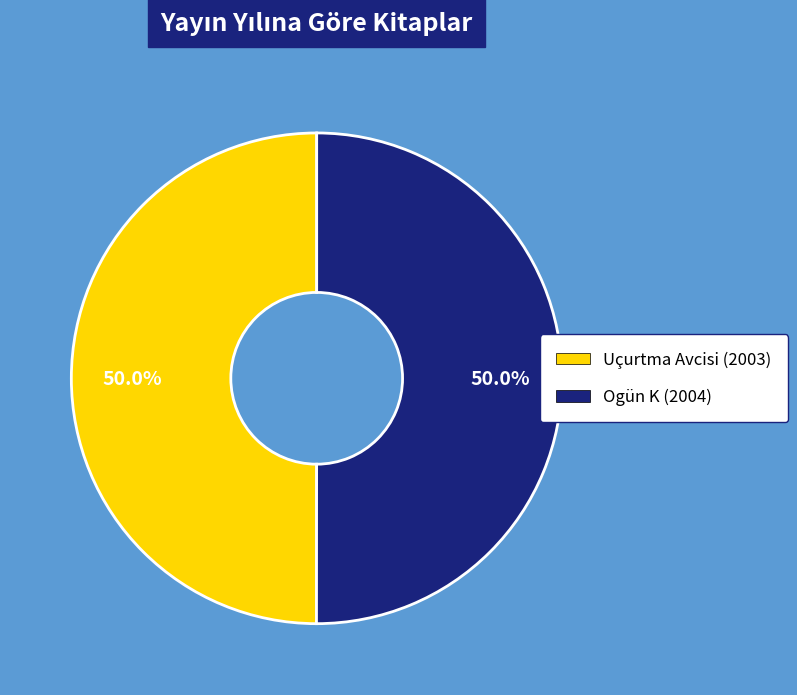

Approximately how many times larger is the value at Uçurtma Avcisi (2003) compared to Ogün K (2004)?

1.0